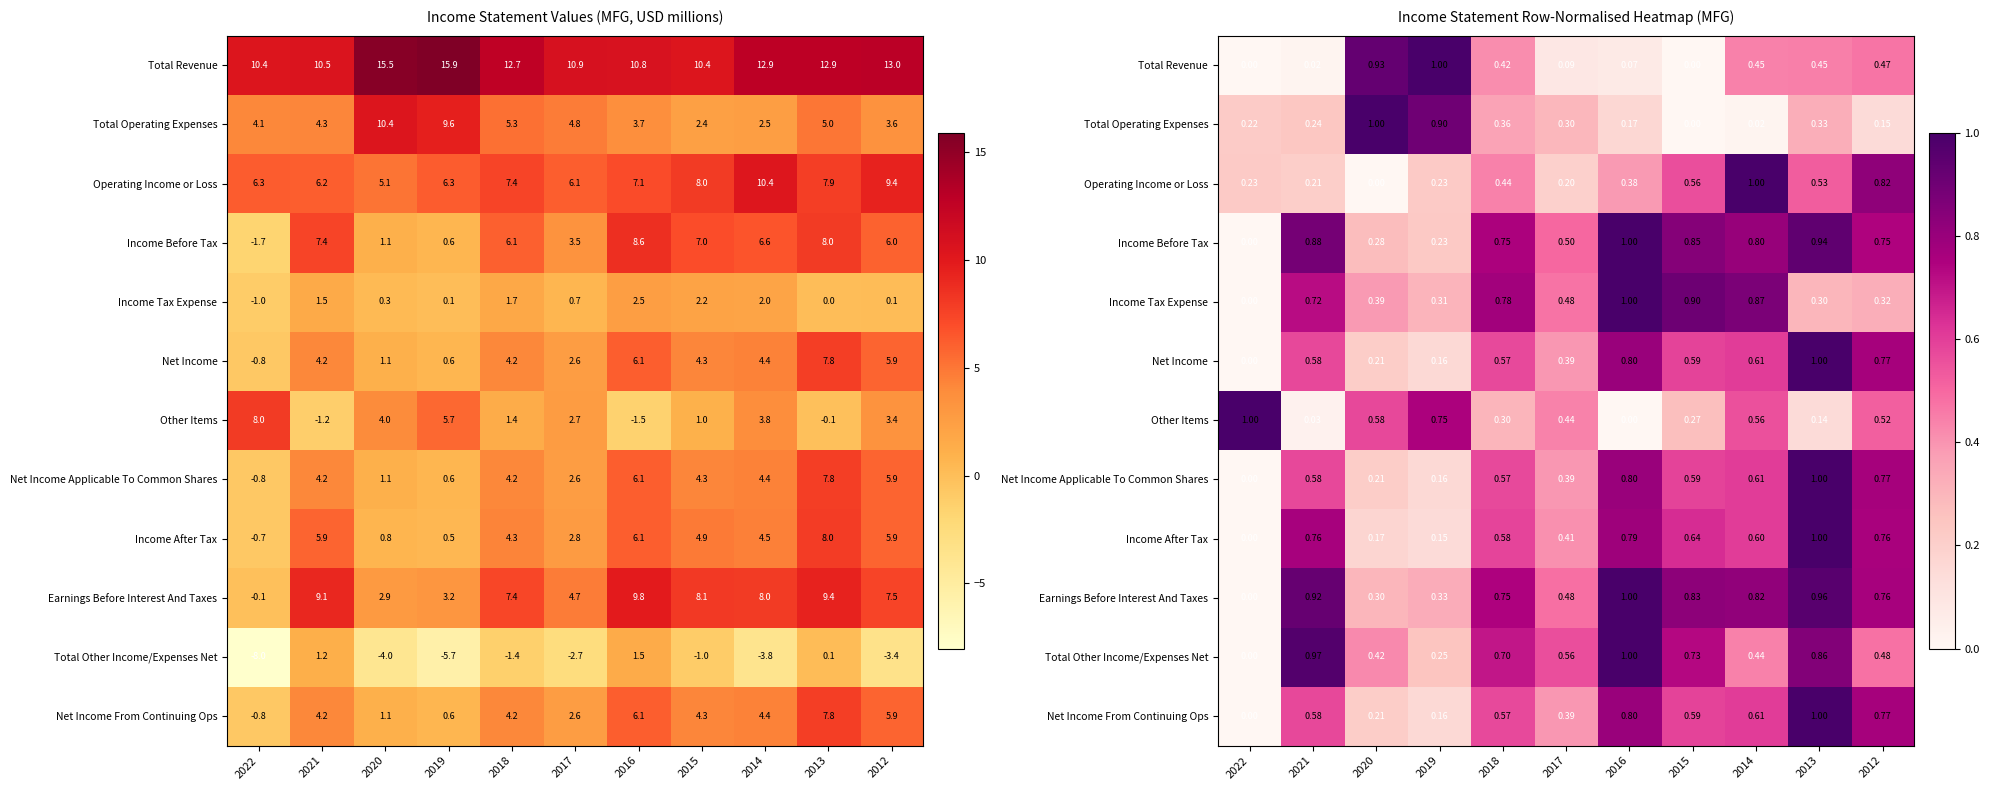

The value of Net Income at 2012 is 0.8. True or false?

True